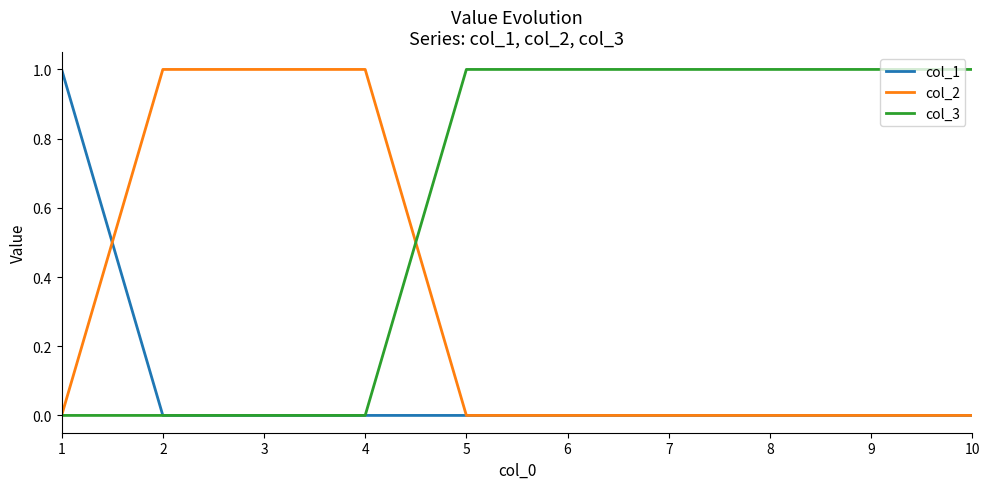

The value of col_2 at 10 is 0. True or false?

True